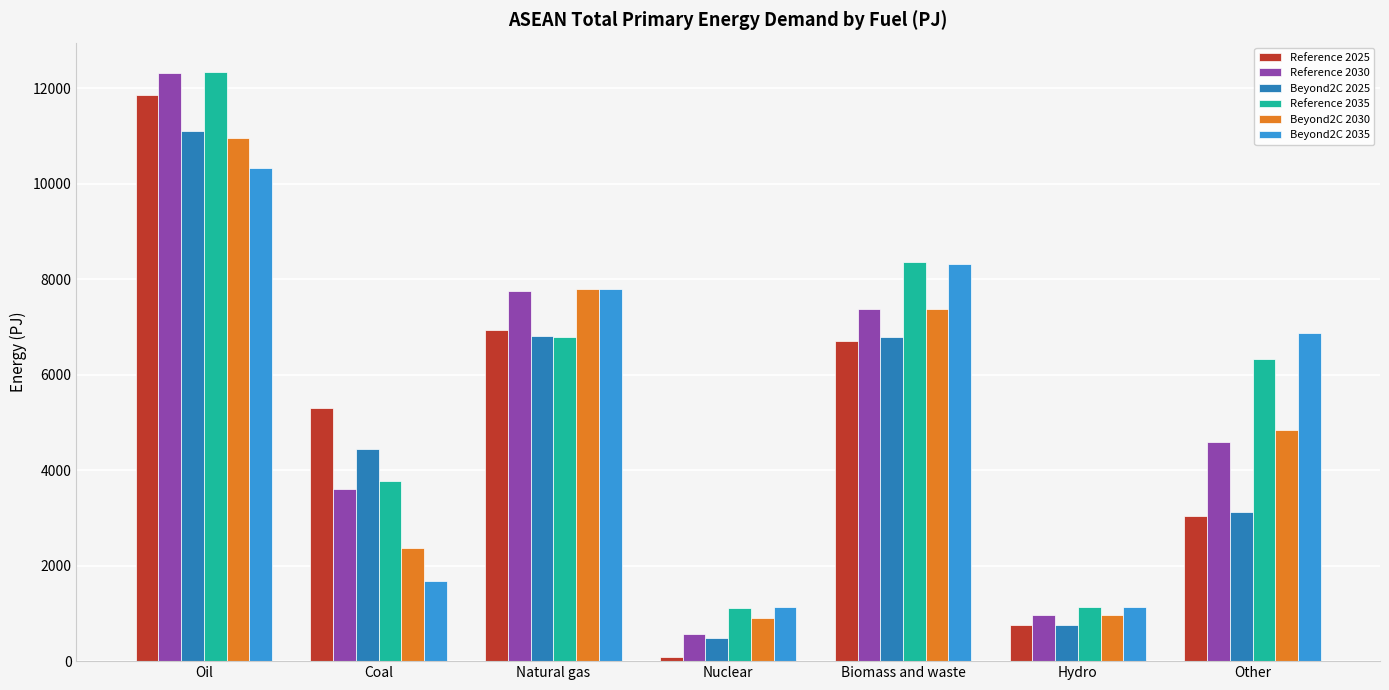

Which category has the lowest value across all series?

Nuclear